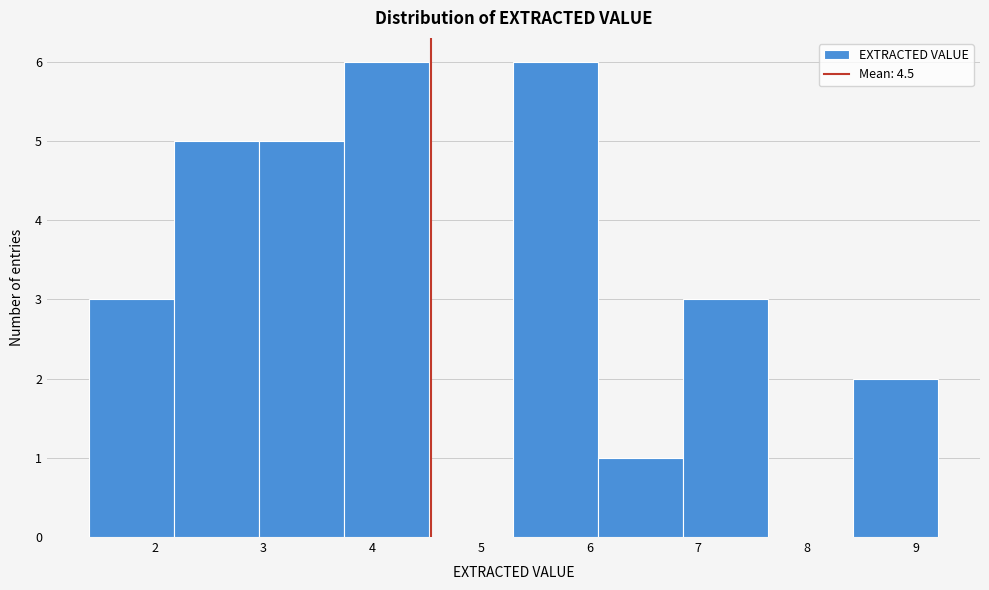

How tall is the bar that spans 8.42 to 9.20 on the x-axis? Neither the bar edges nor the heights are printed on the chart, so give them approximately, as read against the axes.

2